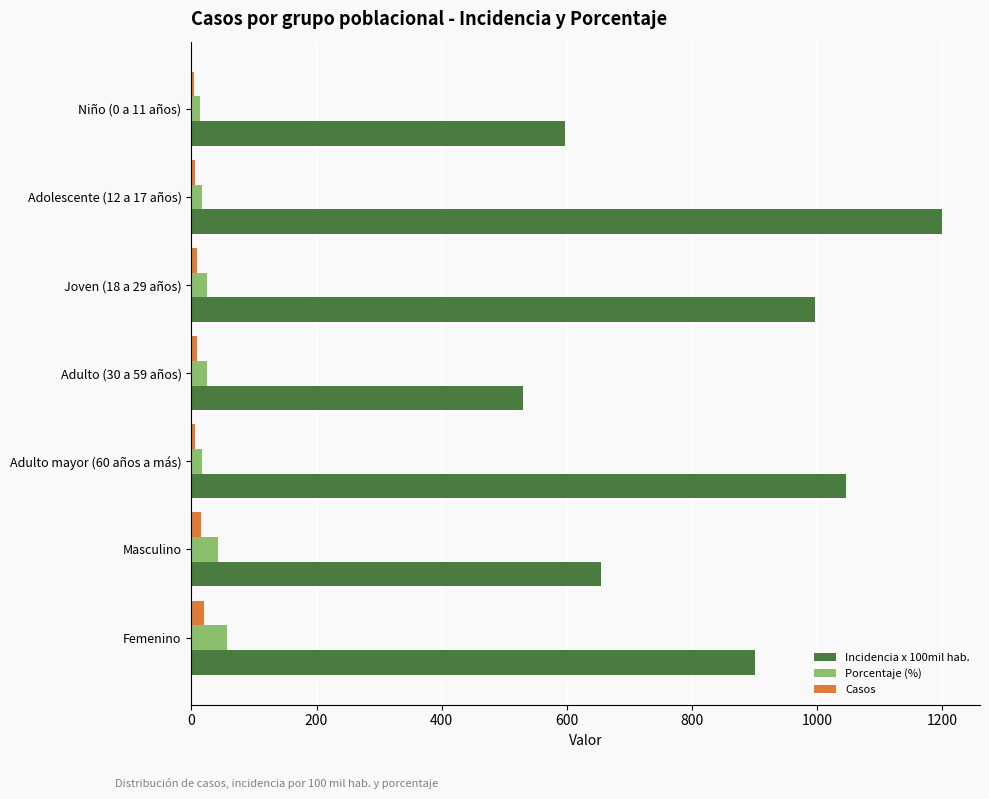

At which label is Incidencia x 100mil hab. closest to 864?

Femenino